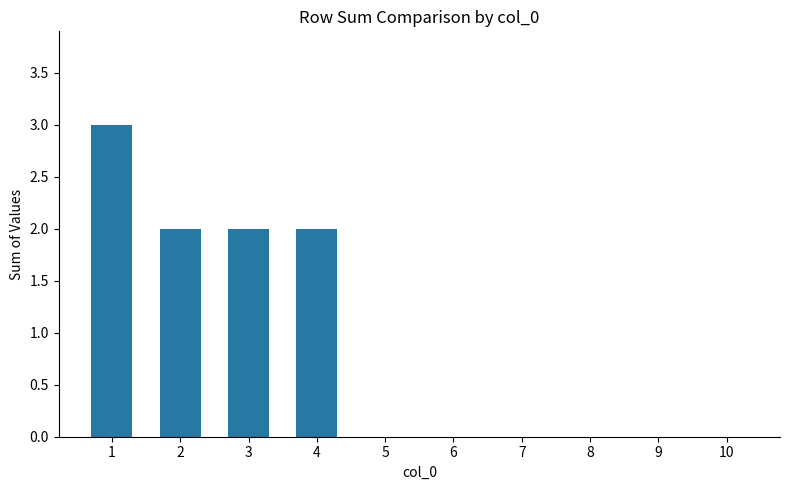

Reading left to right, what are all the values shown in this chart?

1=3	2=2	3=2	4=2	5=0	6=0	7=0	8=0	9=0	10=0